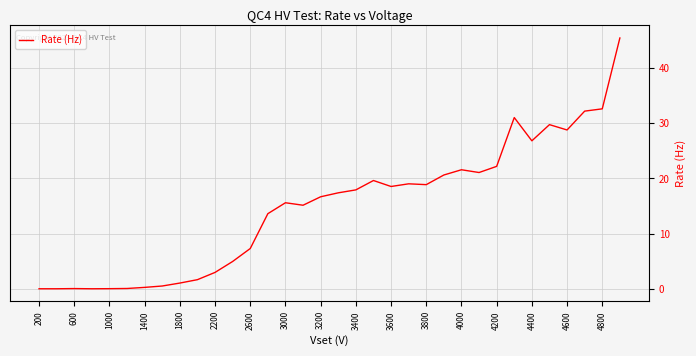

What is the maximum value shown in the chart?

45.5